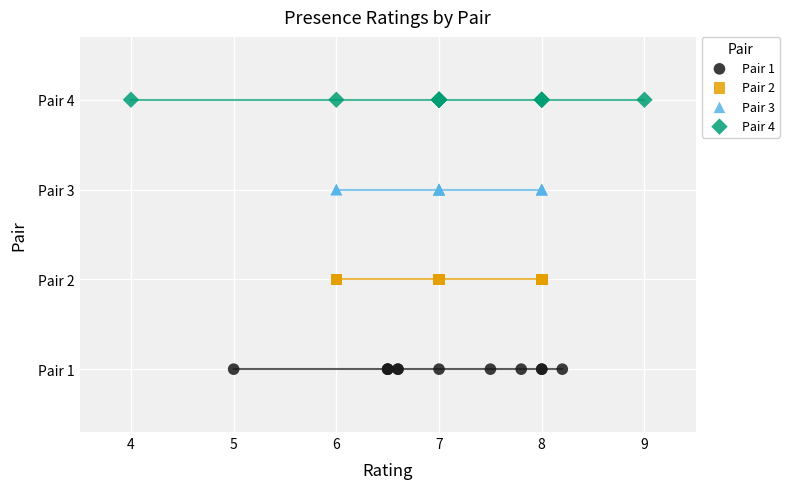

Which series reaches the maximum Y coordinate?

Pair 4